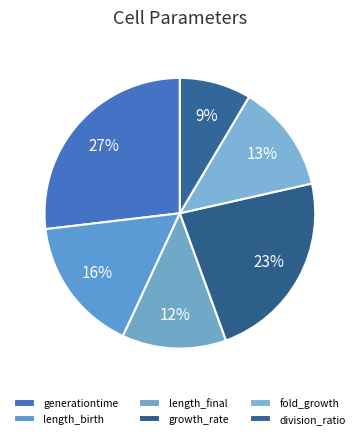

How many segments does this pie chart have?

6